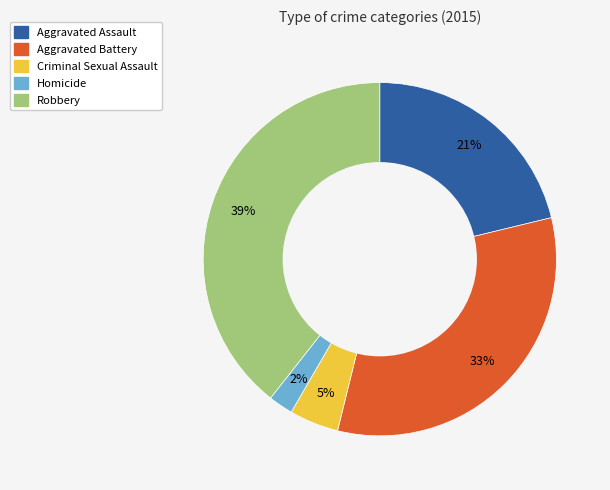

What percentage is the Homicide slice, to the nearest percent?

2%